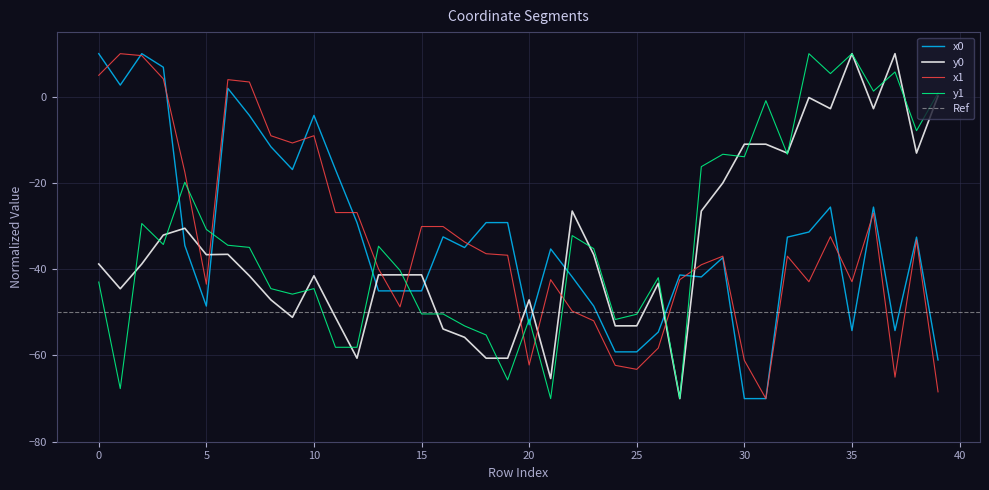

Read the x0 value at 32.

-32.6